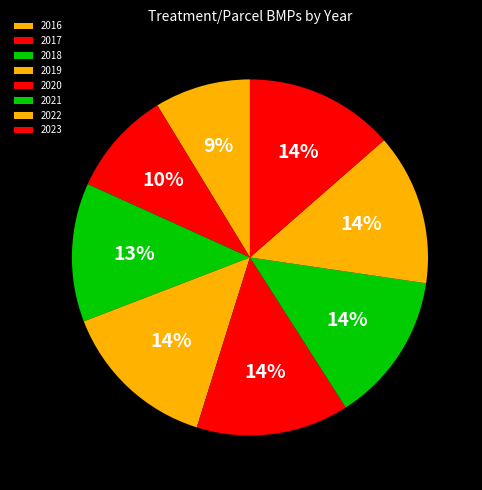

How many slices are in this pie chart?

8